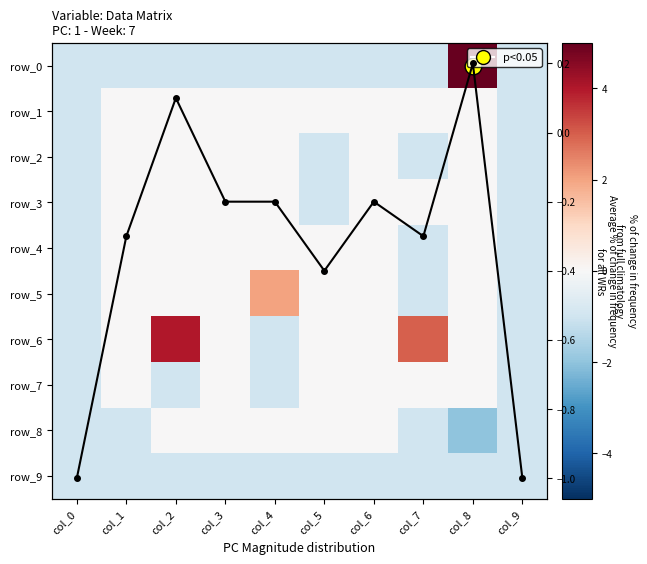

Reading left to right, list all the values displayed in this chart.

row_0: -1.0	-1.0	-1.0	-1.0	-1.0	-1.0	-1.0	-1.0	5.0	-1.0
row_1: -1.0	0.0	0.0	0.0	0.0	0.0	0.0	0.0	0.0	-1.0
row_2: -1.0	0.0	0.0	0.0	0.0	-1.0	0.0	-1.0	0.0	-1.0
row_3: -1.0	0.0	0.0	0.0	0.0	-1.0	0.0	0.0	0.0	-1.0
row_4: -1.0	0.0	0.0	0.0	0.0	0.0	0.0	-1.0	0.0	-1.0
row_5: -1.0	0.0	0.0	0.0	2.0	0.0	0.0	-1.0	0.0	-1.0
row_6: -1.0	0.0	4.0	0.0	-1.0	0.0	0.0	3.0	0.0	-1.0
row_7: -1.0	0.0	-1.0	0.0	-1.0	0.0	0.0	0.0	0.0	-1.0
row_8: -1.0	-1.0	0.0	0.0	0.0	0.0	0.0	-1.0	-2.0	-1.0
row_9: -1.0	-1.0	-1.0	-1.0	-1.0	-1.0	-1.0	-1.0	-1.0	-1.0
col mean: -1.0	-0.3	0.1	-0.2	-0.2	-0.4	-0.2	-0.3	0.2	-1.0